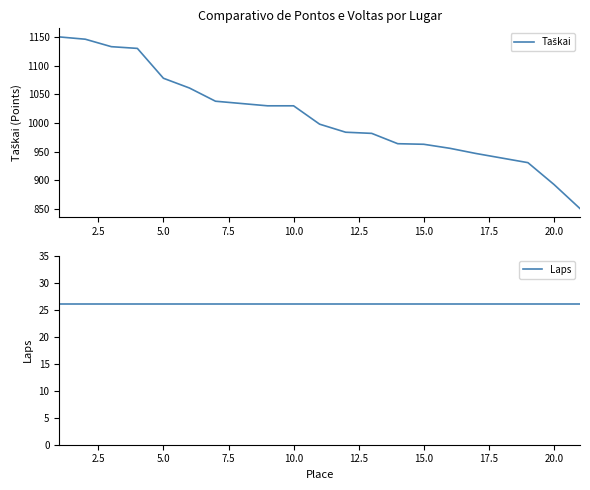

What is the sum of all Laps values?

546